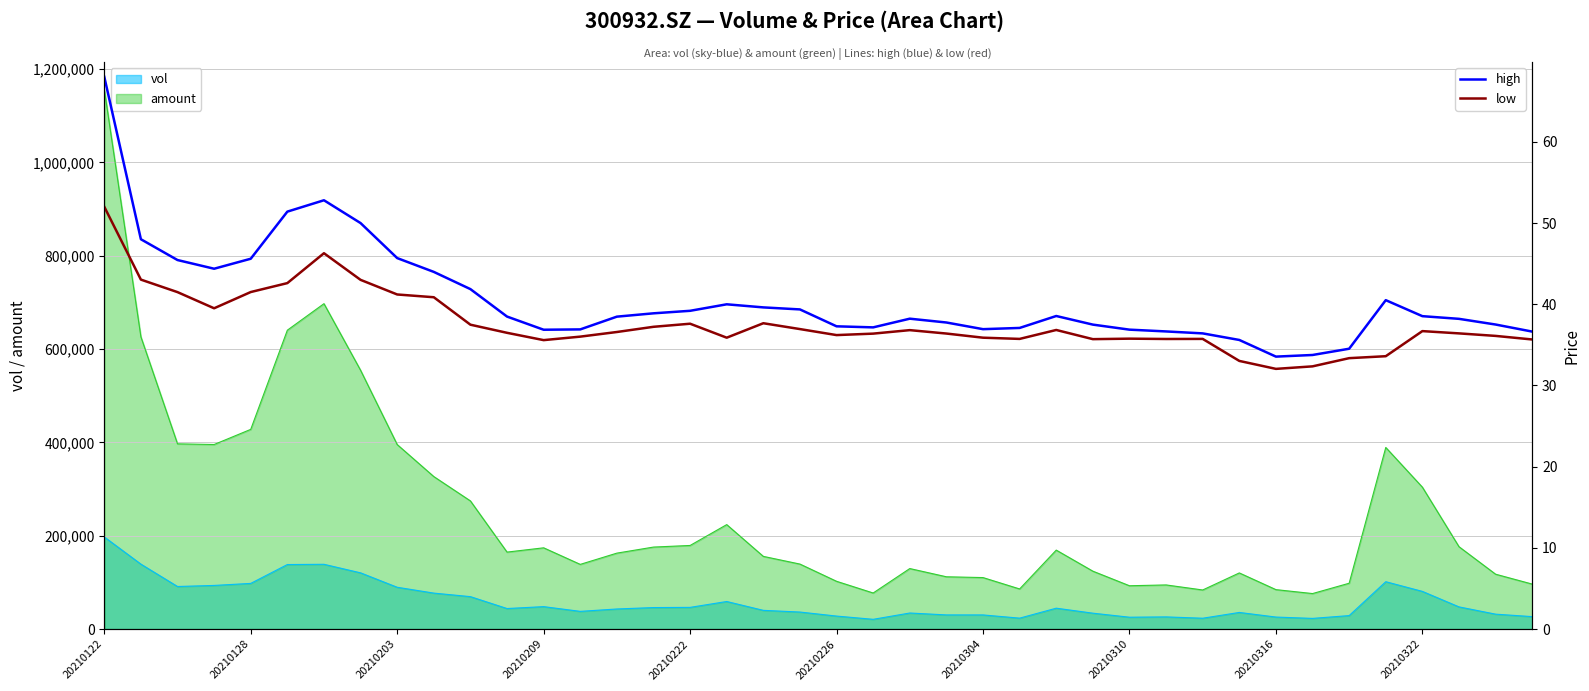

How many values in the low series exceed 36?

26